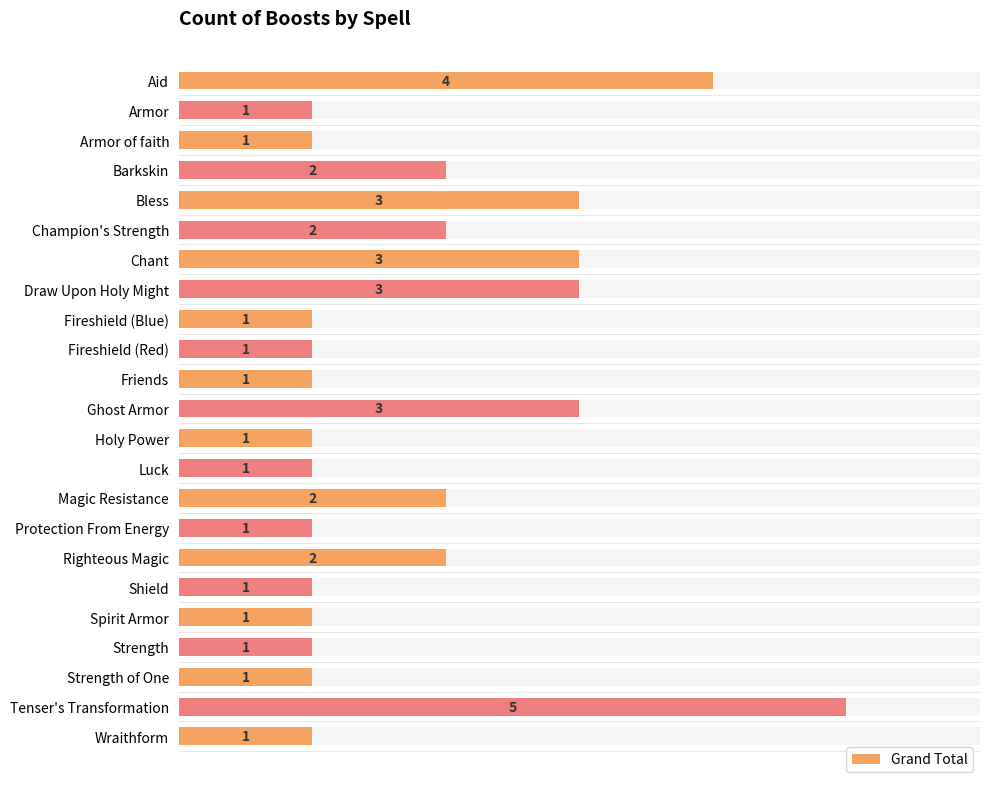

The chart shows a value of 2 at 9. True or false?

False